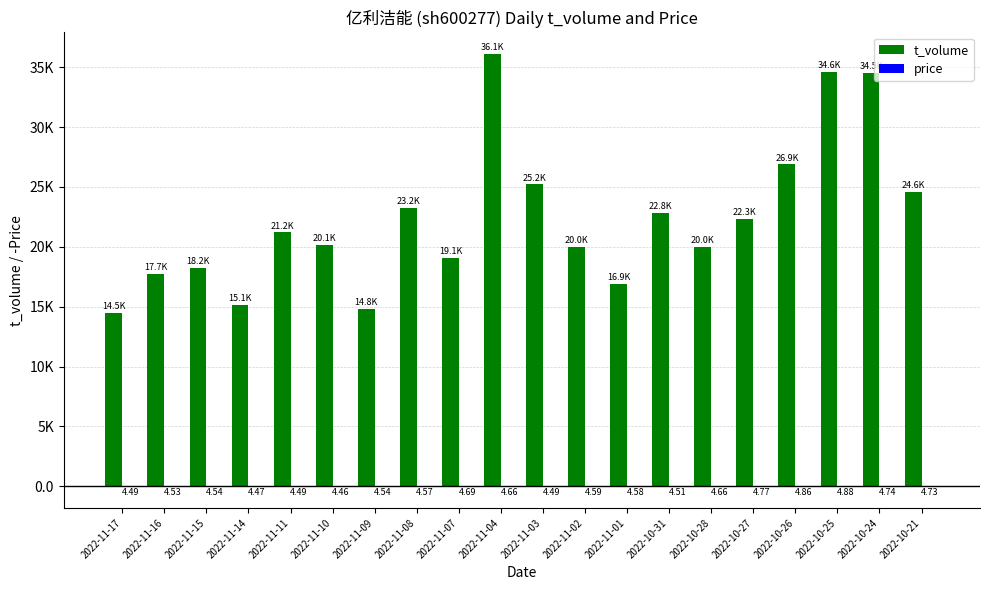

What value does the price series have at 2022-10-27?

-4.8